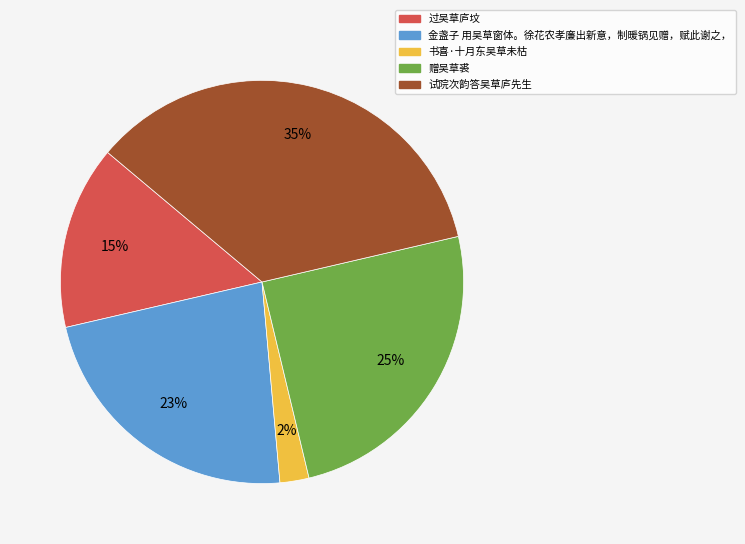

To the nearest percent, what is the combined percentage of 金盏子 用吴草窗体。徐花农孝廉出新意，制暖锅见赠，赋此谢之， and 赠吴草裘?

48%